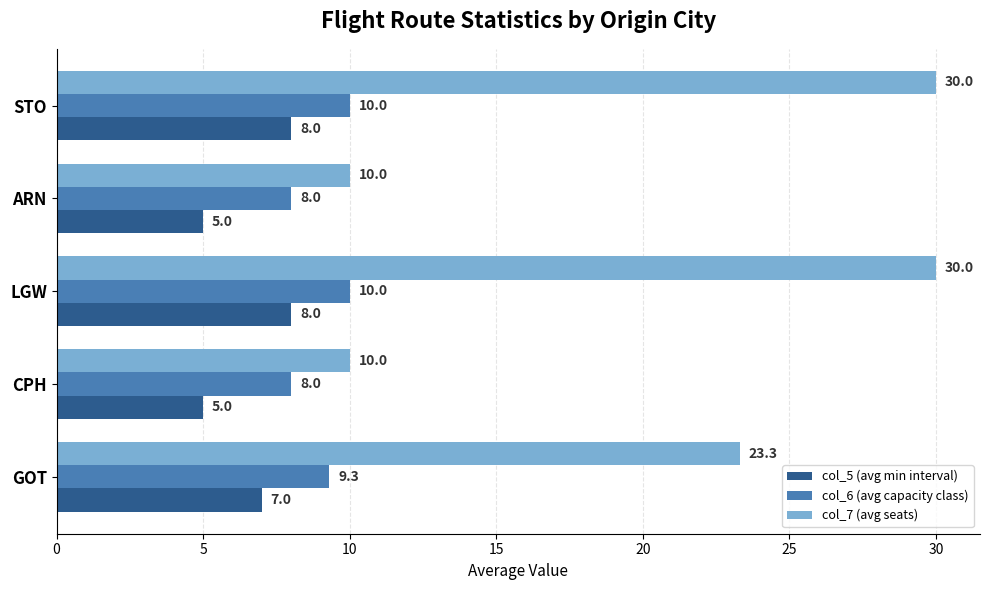

Between GOT and ARN, which series saw the biggest shift?

col_7 (avg seats)